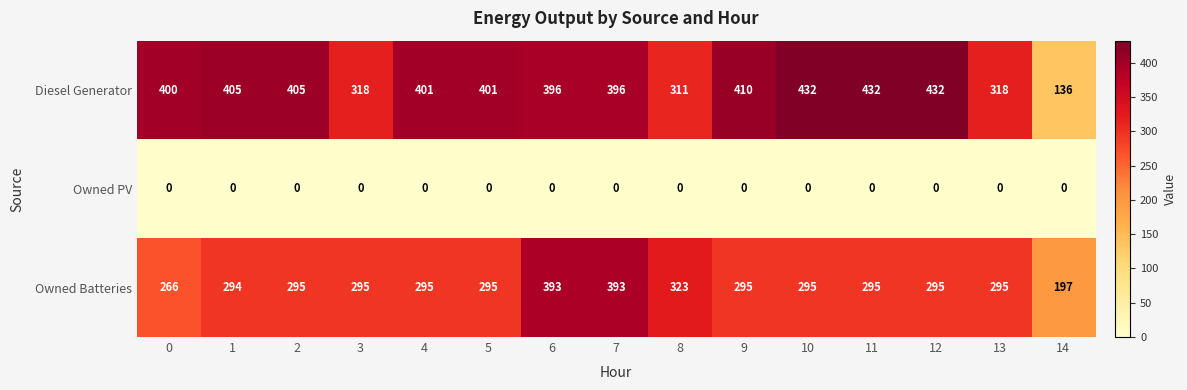

What is the average value of the Owned Batteries series?

301